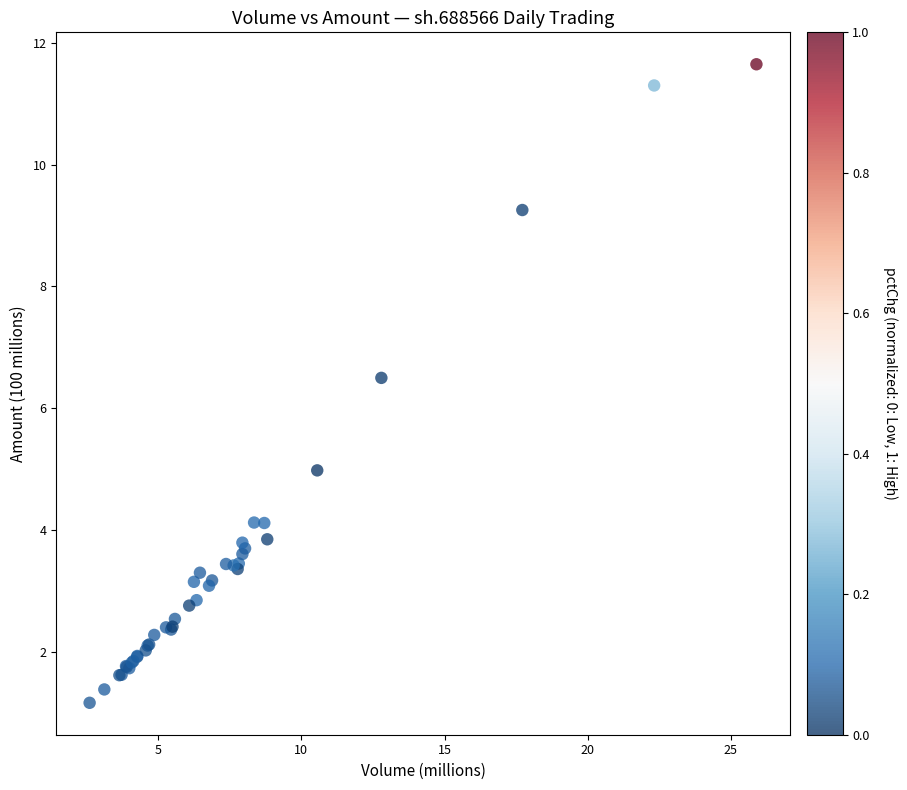

What Y value in the scatter plot is closest to 6?

6.5